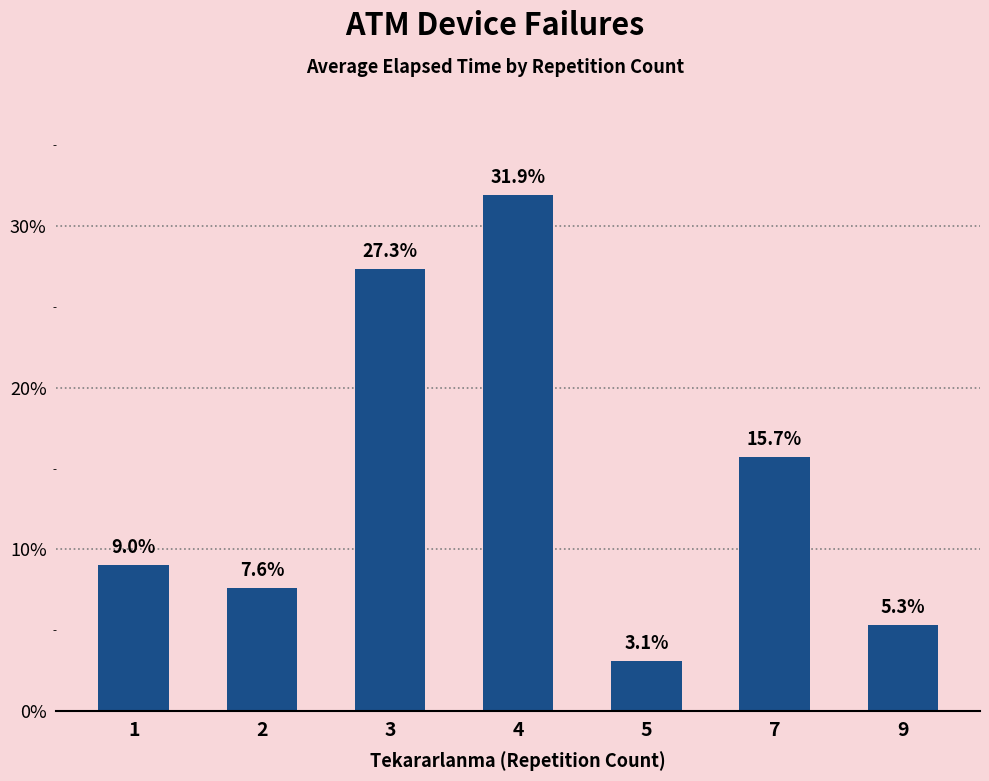

Approximately how many times larger is the value at 1 compared to 7?

0.6